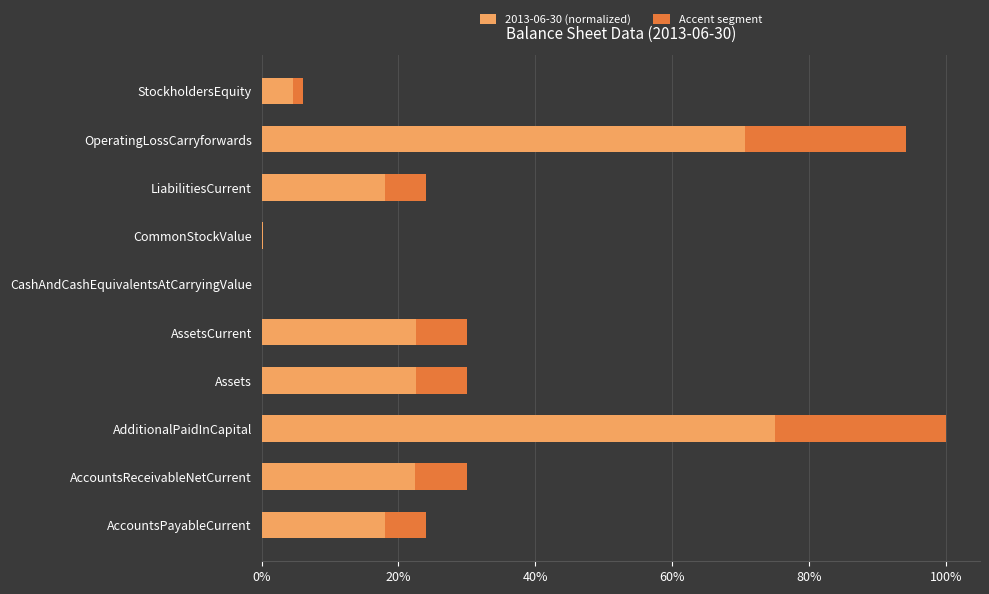

How many groups of bars are there?

10